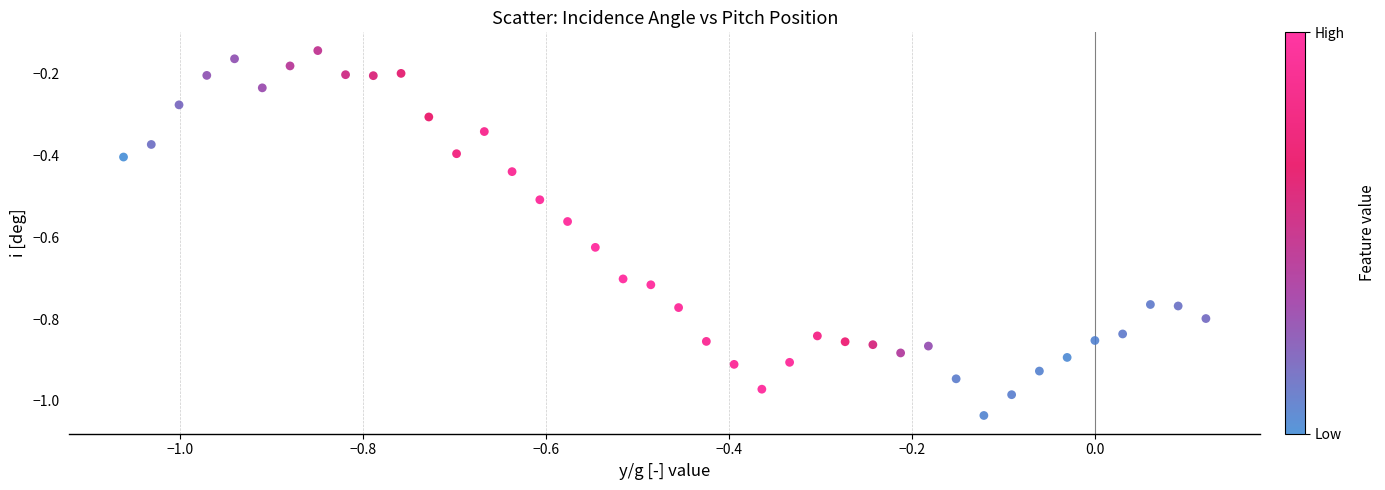

What is the range of Y values (max minus min)?

0.9